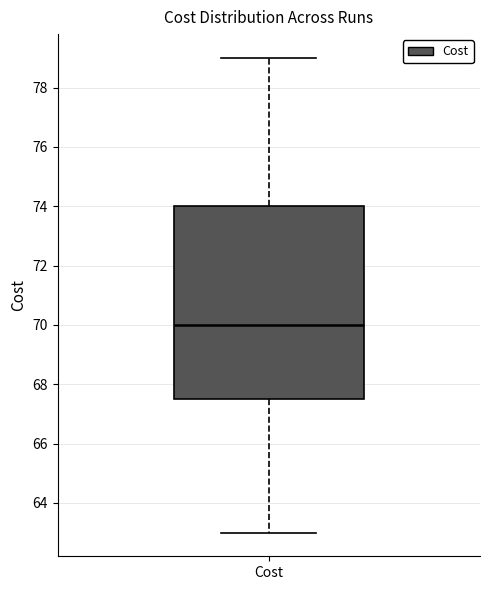

Transcribe this box plot: give where the median line is, the range the box spans, and where the two whiskers end, as read against the y-axis. The values are not printed on the chart, so give them approximately, as read against the axis.

median 70.0, box 67.6 to 74.0, whiskers 63.0 to 79.0